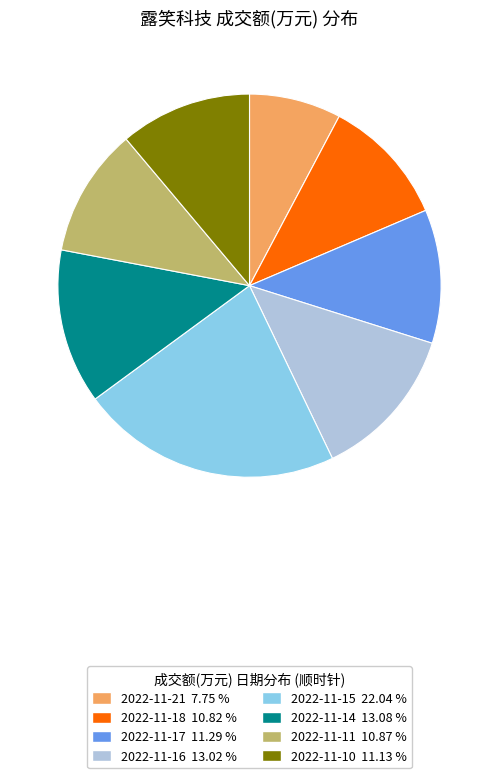

Is it true that 2022-11-10 is 11% of the pie?

True